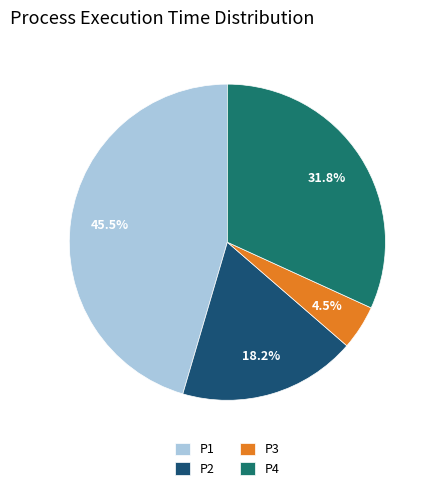

Is there any slice that represents more than half of the pie?

No